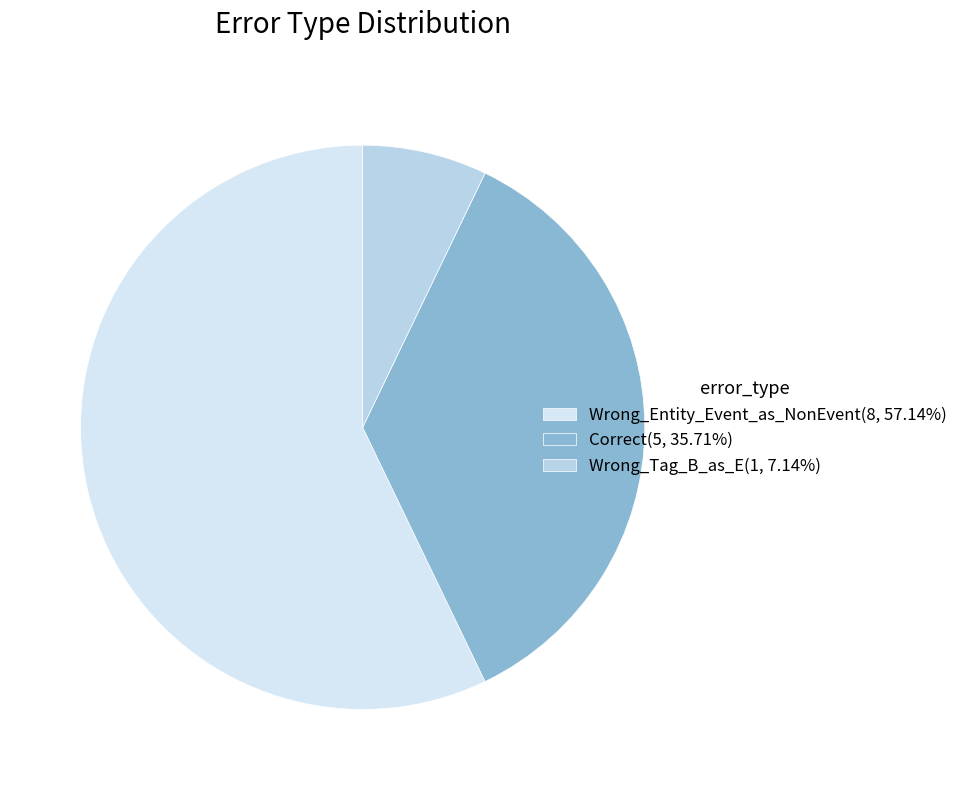

What is the smallest slice in the pie chart?

Wrong_Tag_B_as_E